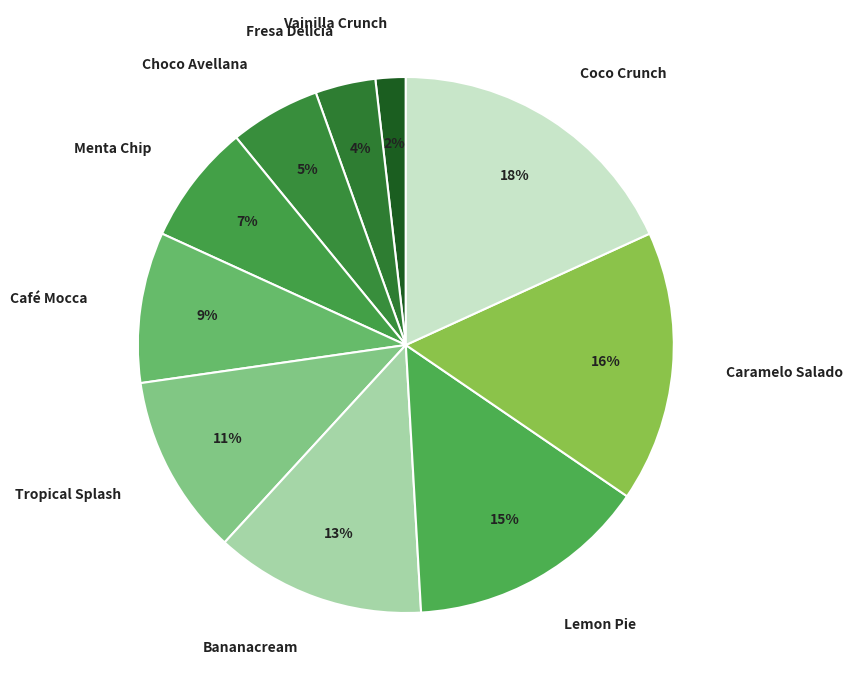

To the nearest percent, what is the average slice percentage?

10%